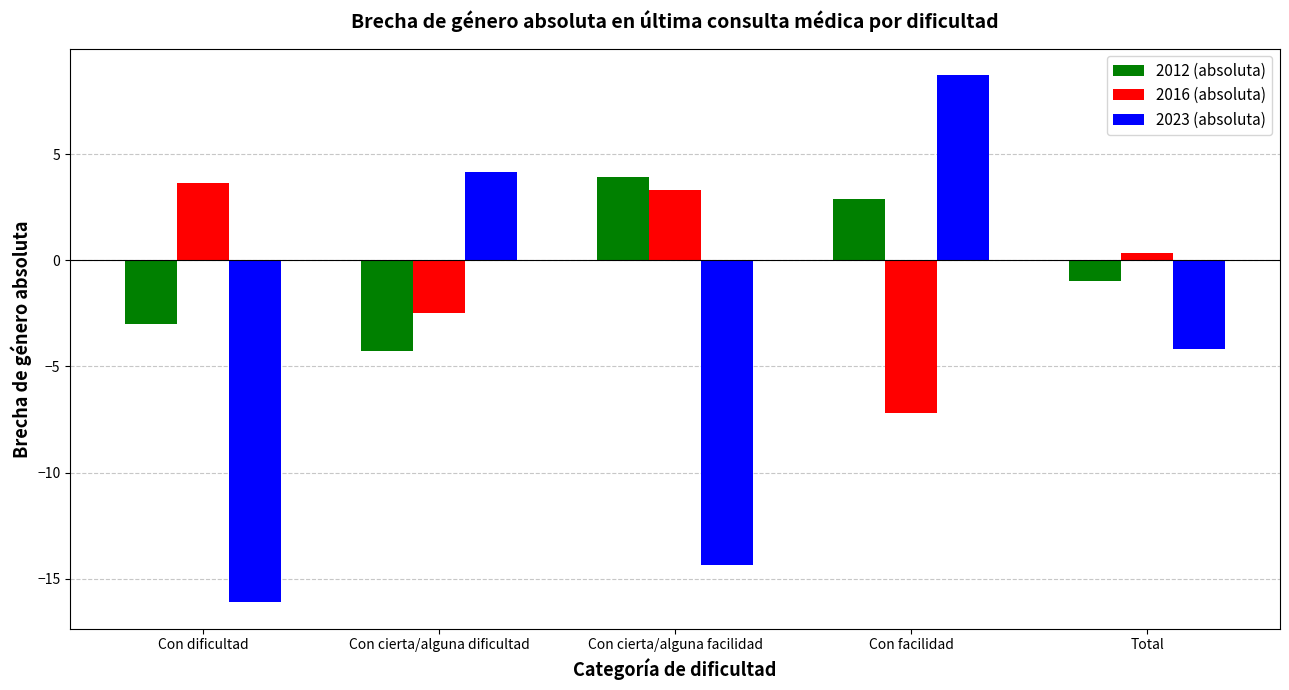

Reading left to right, transcribe all the data shown in this chart.

2012 (absoluta): Con dificultad=-3.0	Con cierta/alguna dificultad=-4.3	Con cierta/alguna facilidad=3.9	Con facilidad=2.9	Total=-1.0
2016 (absoluta): Con dificultad=3.7	Con cierta/alguna dificultad=-2.5	Con cierta/alguna facilidad=3.3	Con facilidad=-7.2	Total=0.3
2023 (absoluta): Con dificultad=-16.1	Con cierta/alguna dificultad=4.2	Con cierta/alguna facilidad=-14.4	Con facilidad=8.7	Total=-4.2